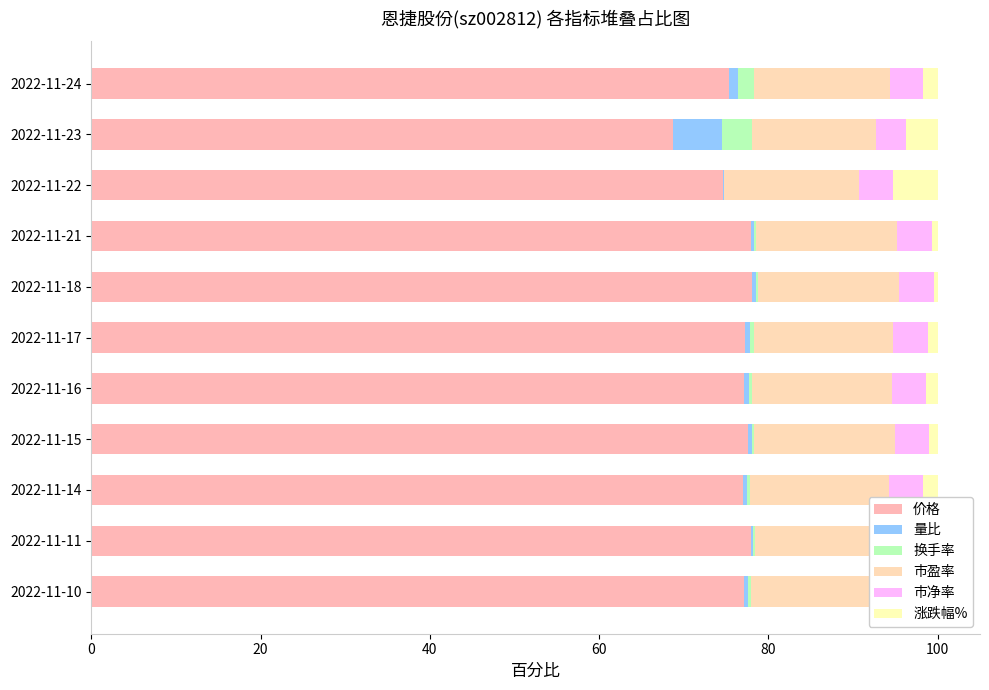

True or false: 价格 has a value of 77.1 at 2022-11-10.

True